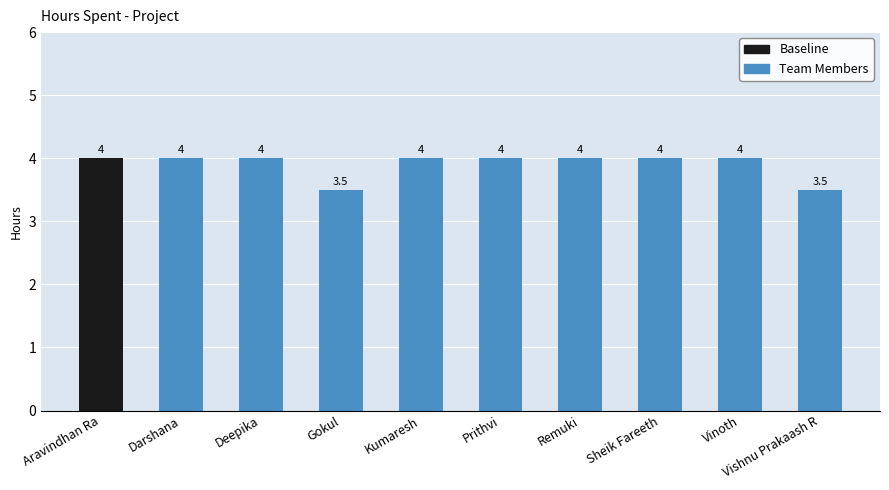

Approximately how many times larger is the value at Vinoth compared to Prithvi?

1.0